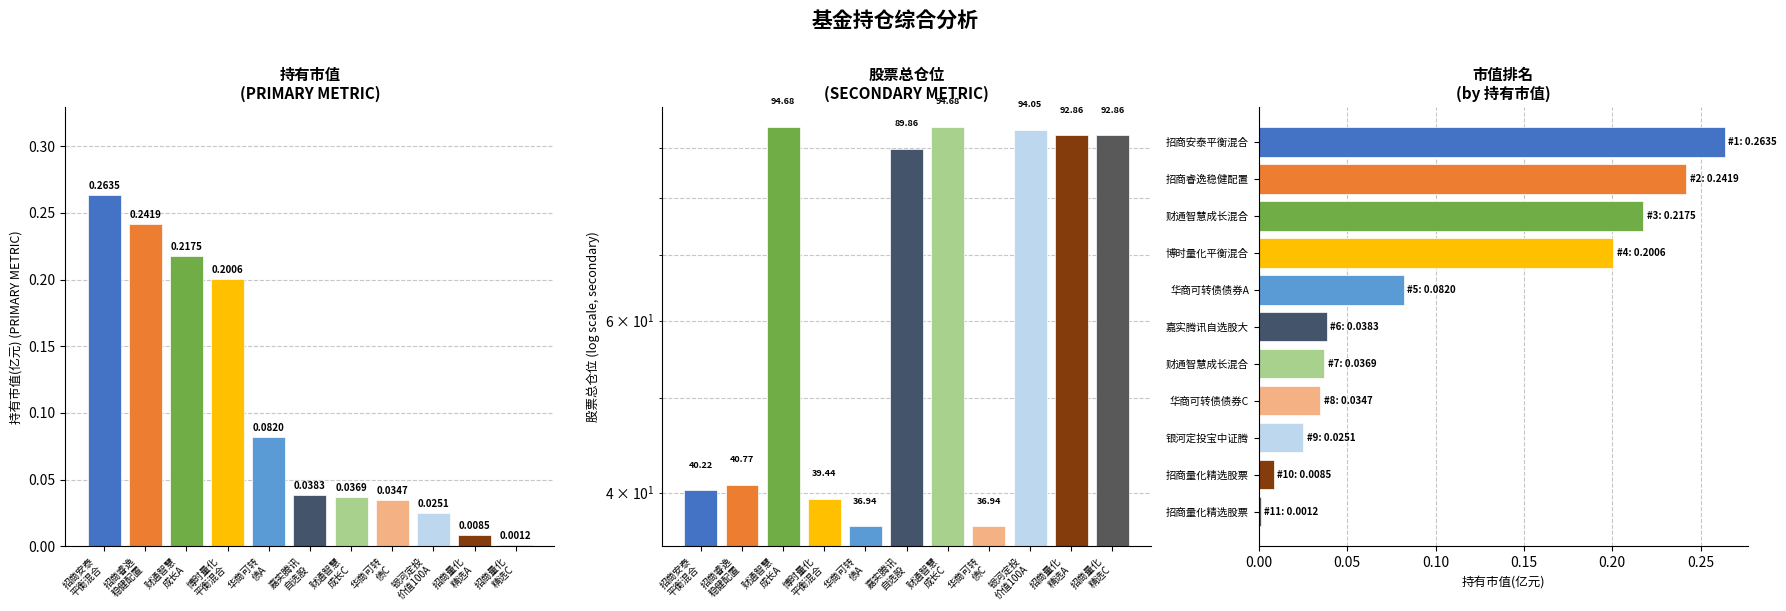

What position from the right is 博时量化
平衡混合?

8